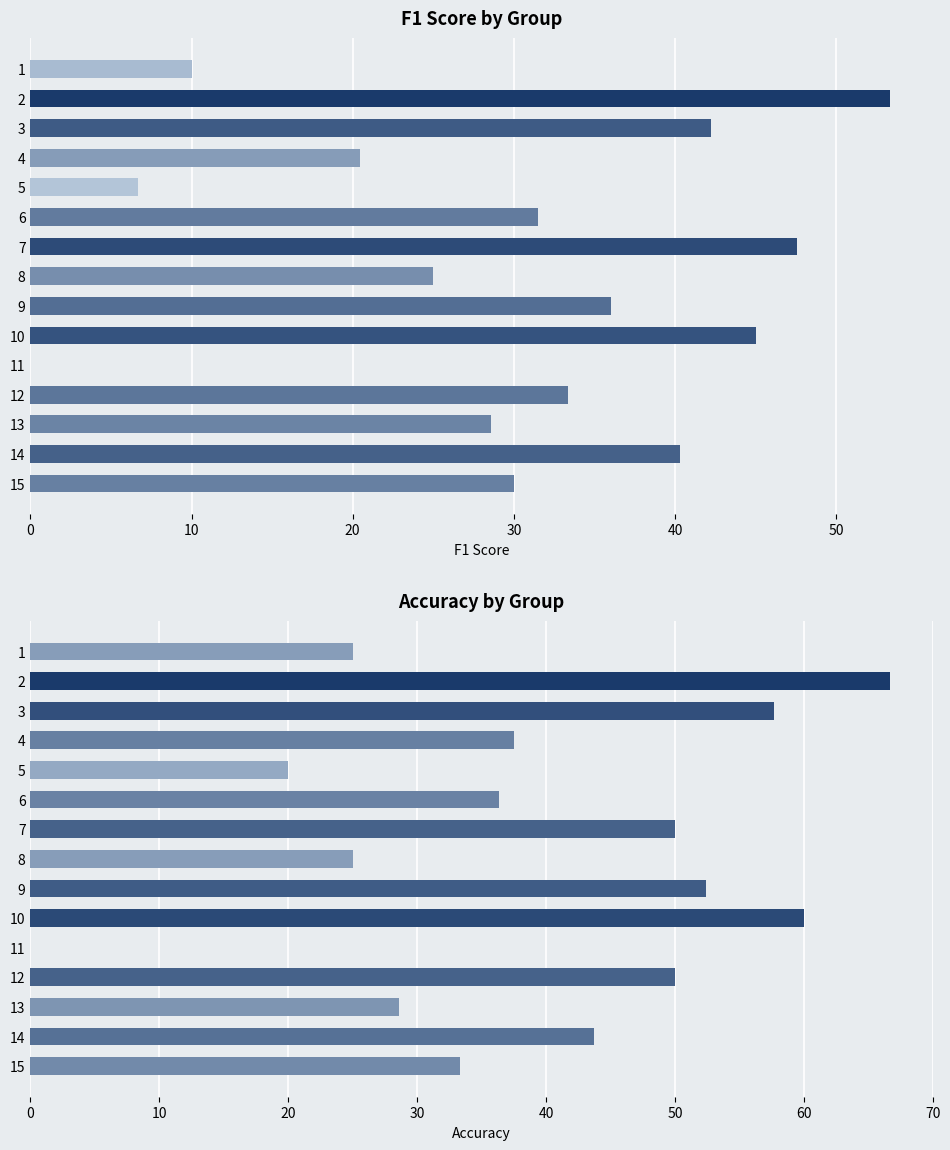

Are the bars horizontal?

Yes